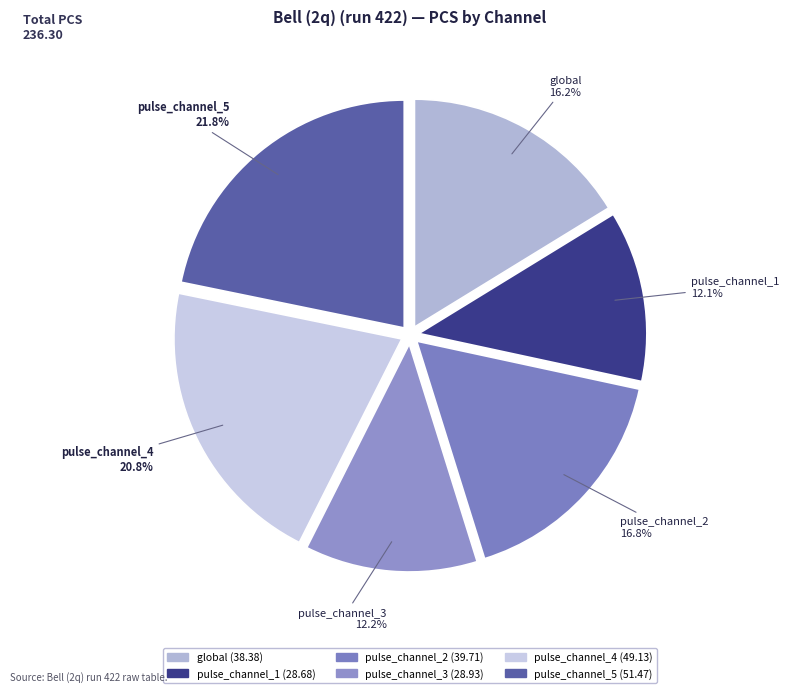

What is the ratio of the value at pulse_channel_5 to the value at pulse_channel_2?

1.3